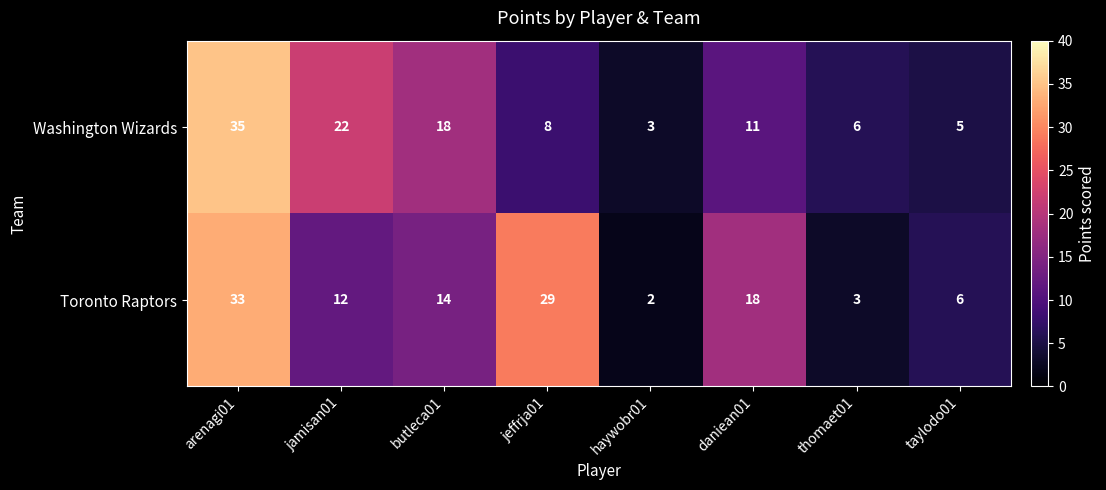

Between haywobr01 and thomaet01, which series saw the biggest shift?

Washington Wizards